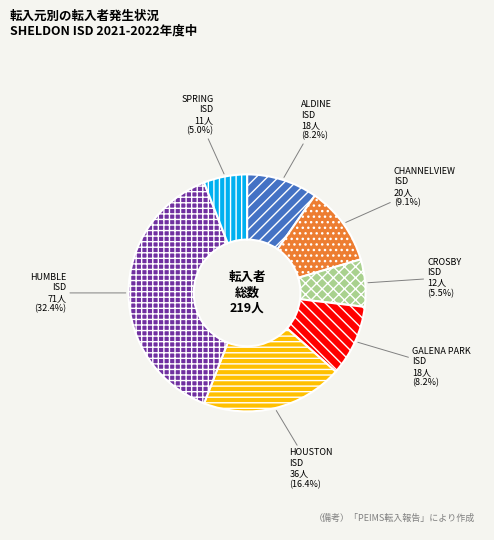

The HUMBLE ISD slice represents 29% of the pie. True or false?

False